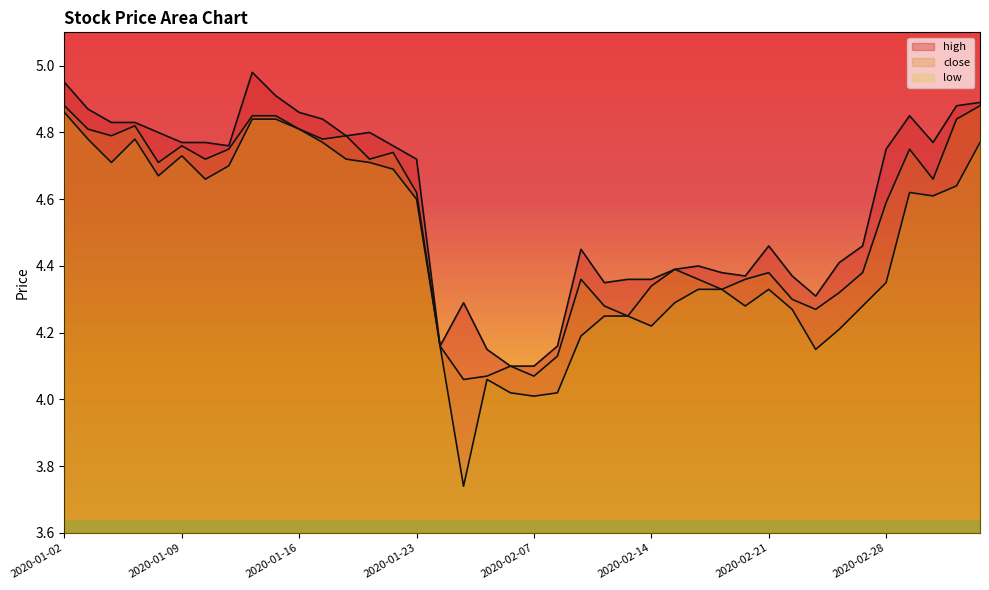

The value of high at 2020-02-06 is 1.2. True or false?

False